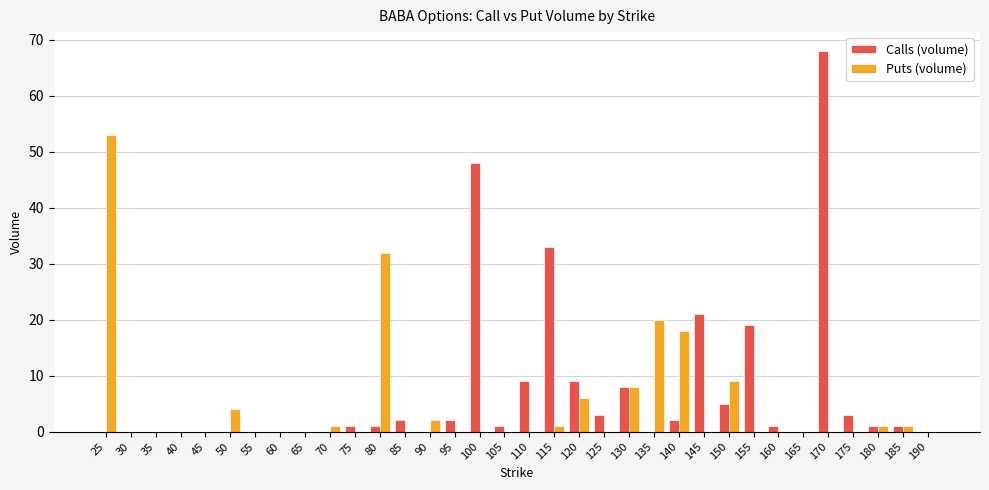

At which category is the sum across all series the highest?

170